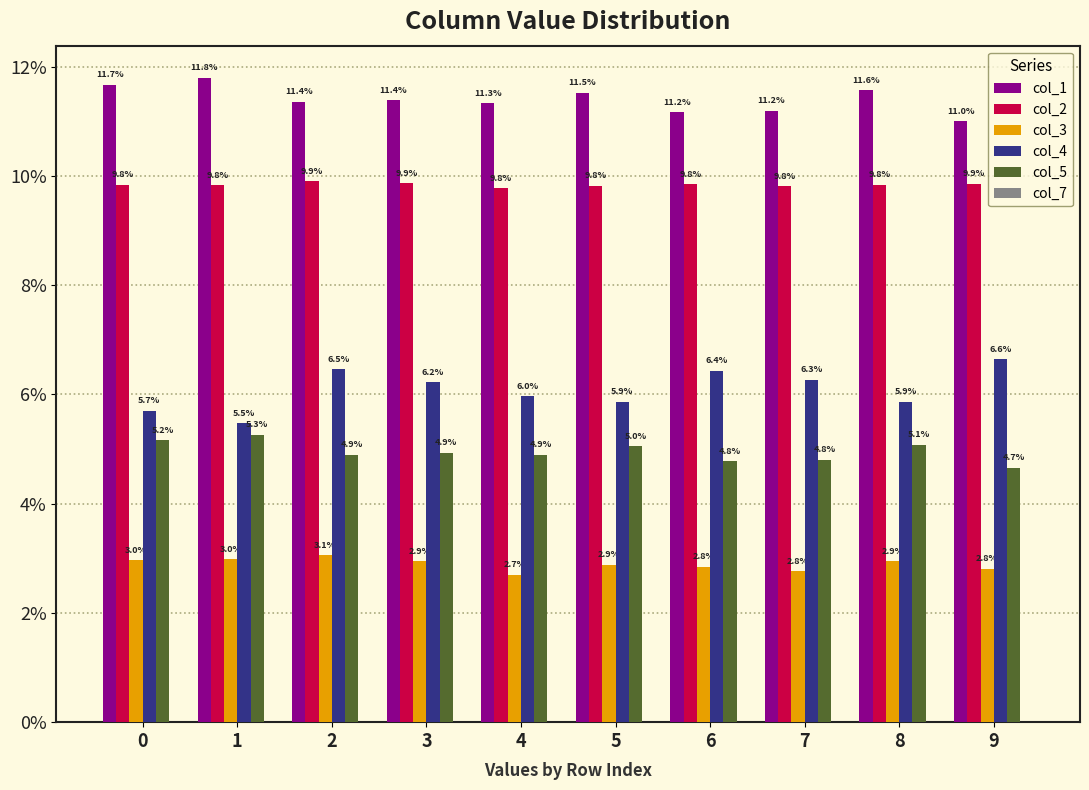

What are all the series names shown in the legend?

col_1, col_2, col_3, col_4, col_5, col_7